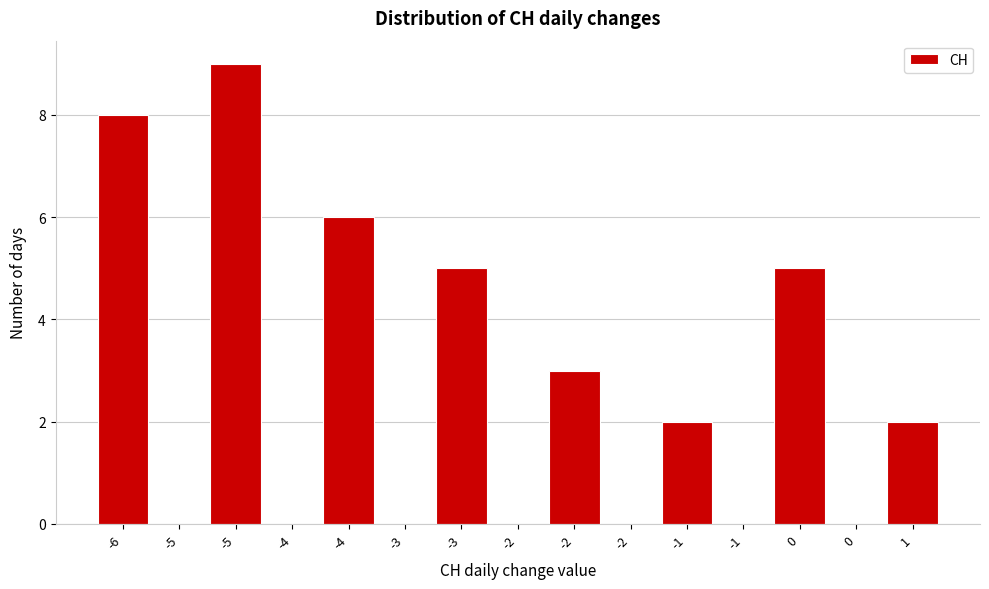

Are the bars horizontal?

No